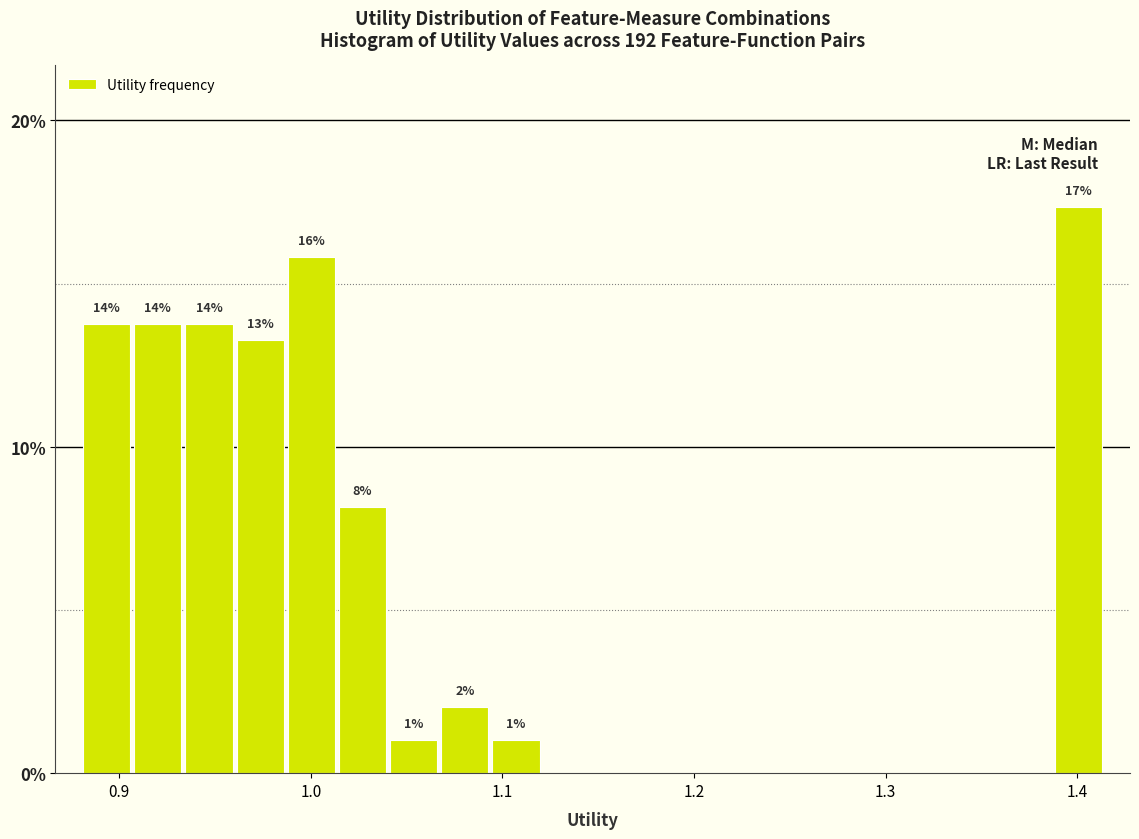

Read against the x-axis, roughly where is the centre of the tallest bar?

1.40